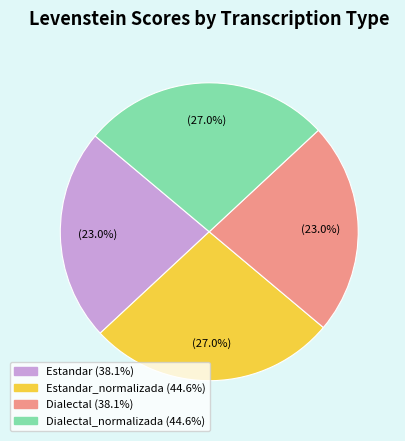

Does any single category account for the majority?

No